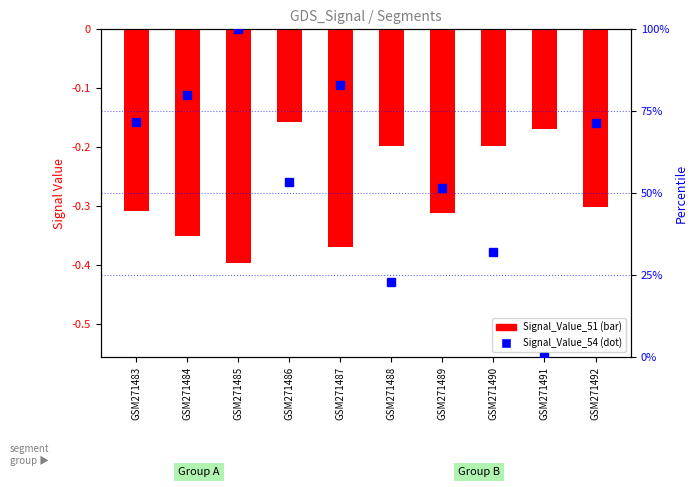

Between GSM271486 and GSM271489, which series saw the biggest shift?

Signal_Value_54